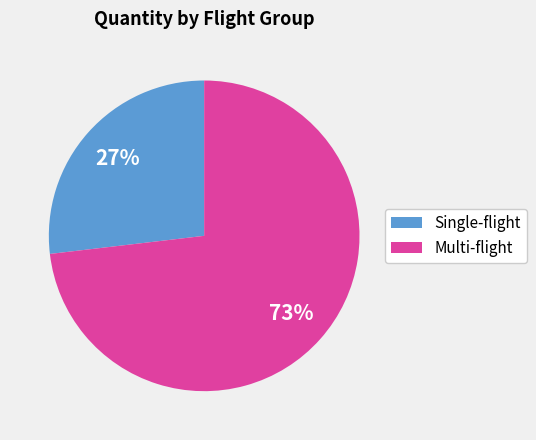

Does any single category account for the majority?

Yes